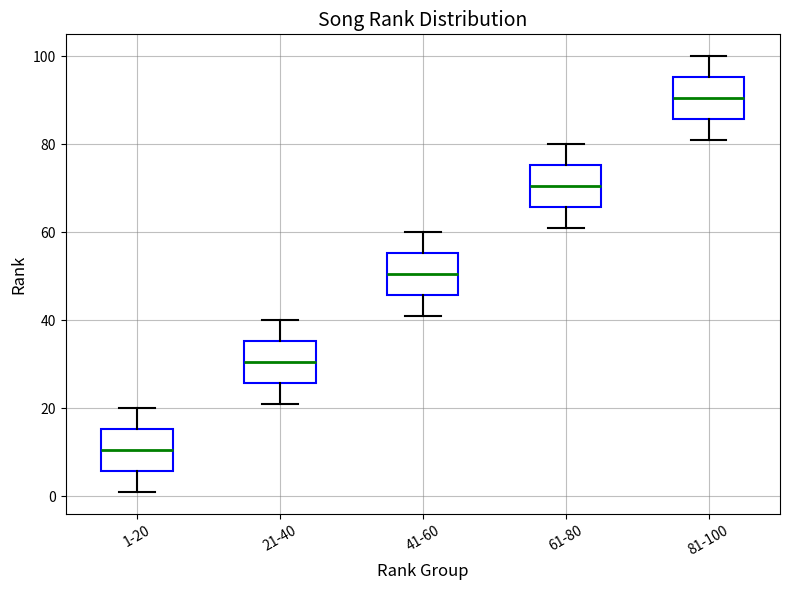

Reading left to right, transcribe this box plot: for each box, give where its median line is, the range the box spans, and where its two whiskers end, as read against the y-axis. The values are not printed on the chart, so give them approximately, as read against the axis.

1-20: median 10, box 6 to 16, whiskers 2 to 20
21-40: median 30, box 26 to 36, whiskers 22 to 40
41-60: median 50, box 46 to 56, whiskers 42 to 60
61-80: median 70, box 66 to 76, whiskers 62 to 80
81-100: median 90, box 86 to 96, whiskers 82 to 100